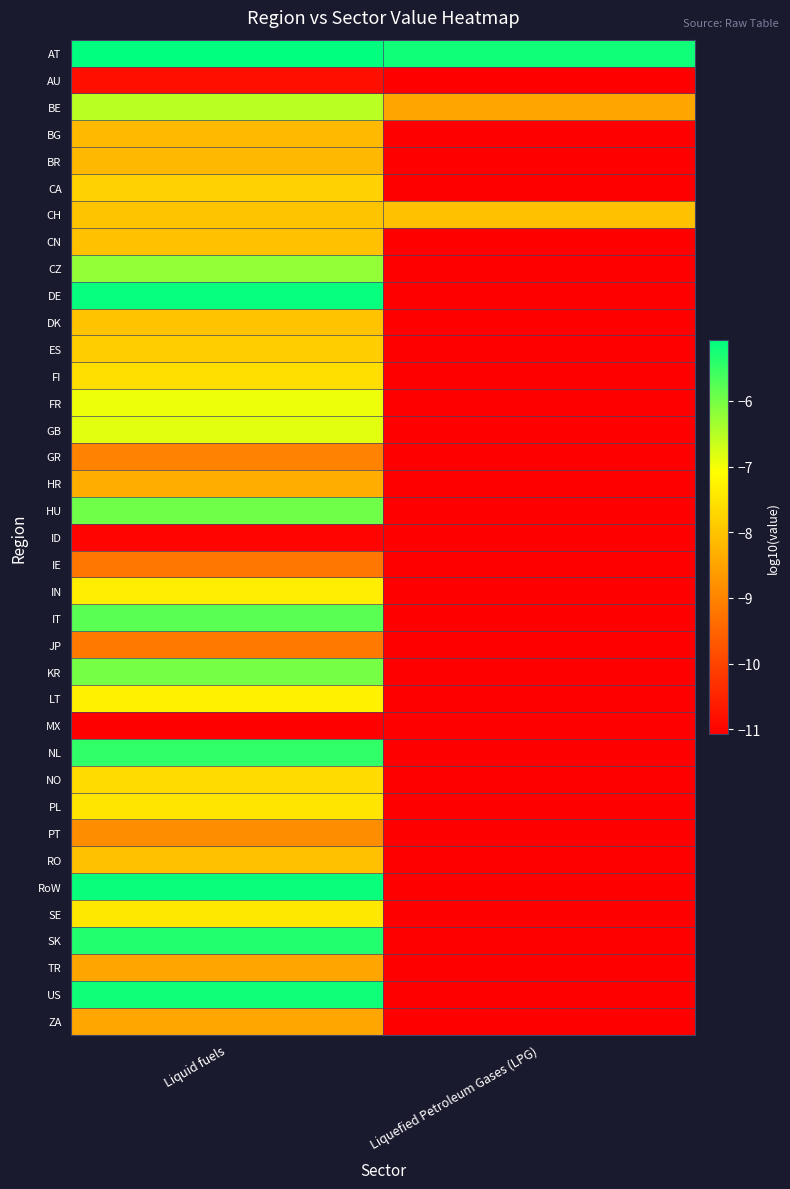

What is the maximum value shown in the chart?

-5.1